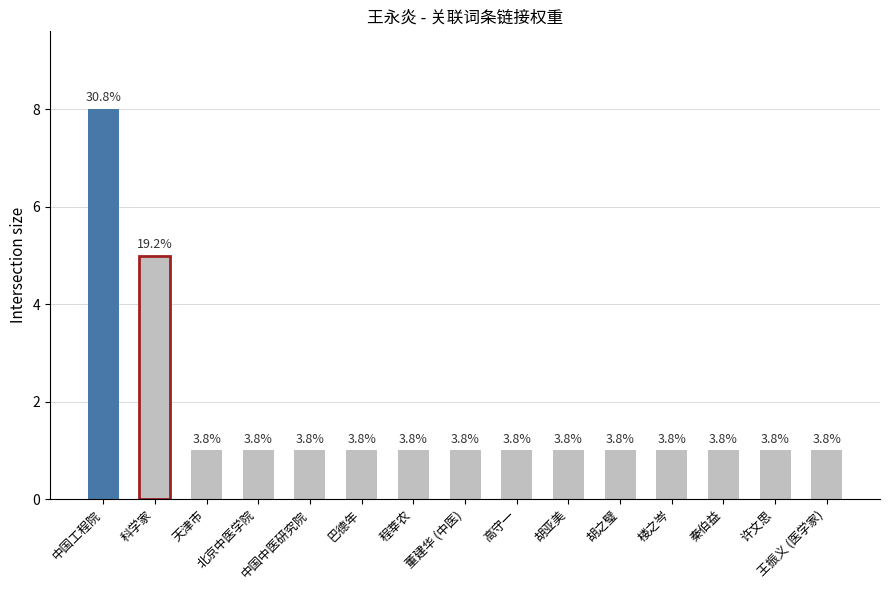

How many bars are there in total?

15